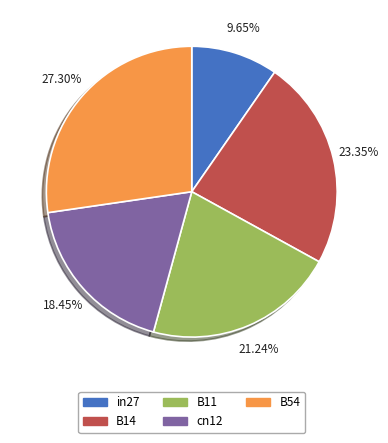

To the nearest percent, what is the difference between the largest and smallest slice percentages?

18%